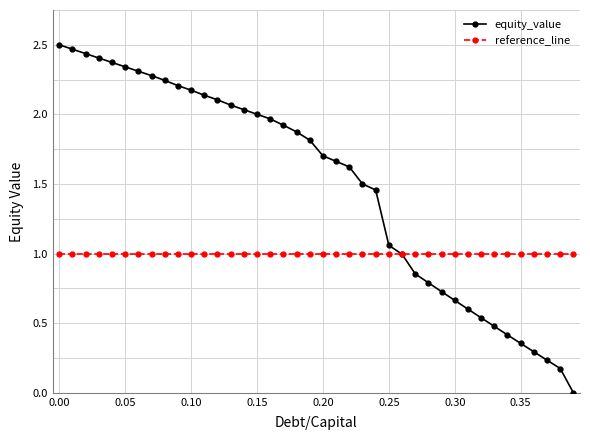

Which series has the largest total across all categories?

equity_value